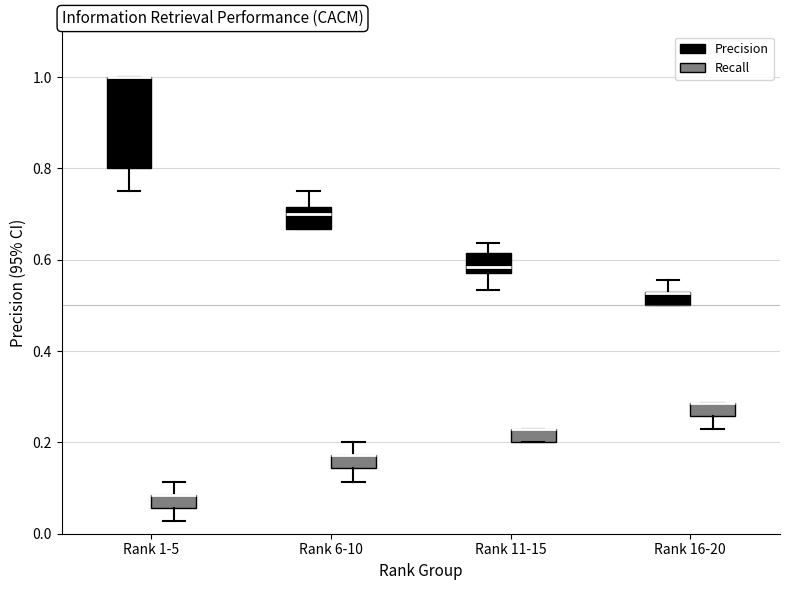

Where is the upper edge of the box for Rank 6-10 (Precision) on the y-axis? The values are not printed on the chart, so give them approximately, as read against the axis.

0.72